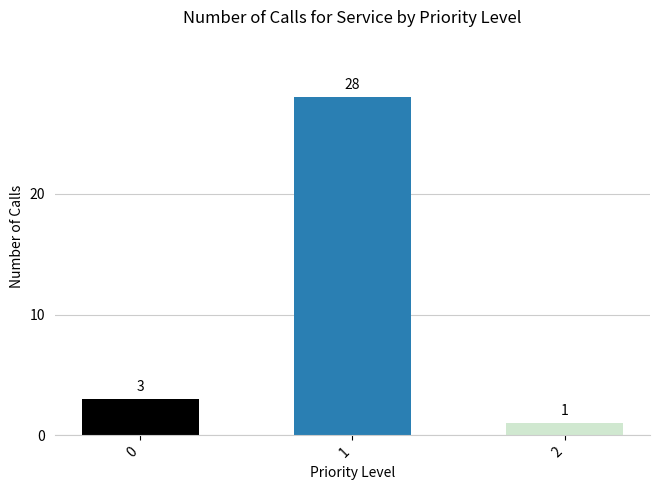

Which has a higher value, 0 or 1?

1